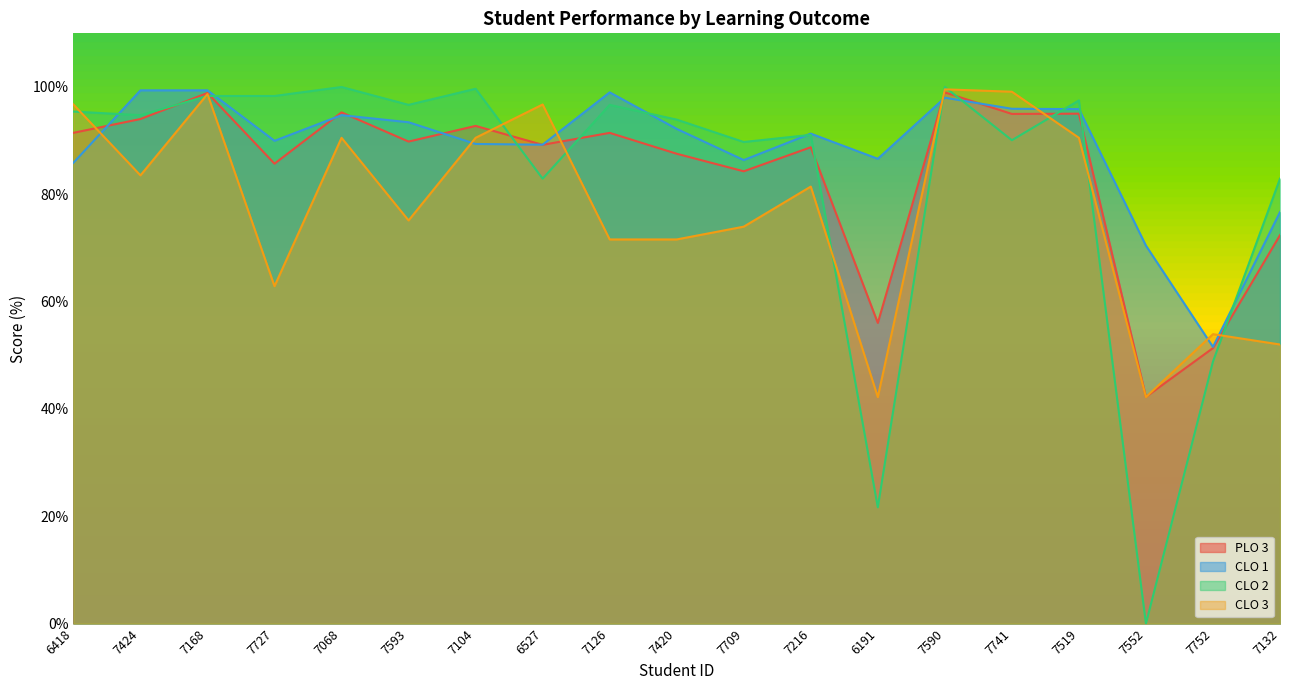

At which category is the sum across all series the highest?

7590